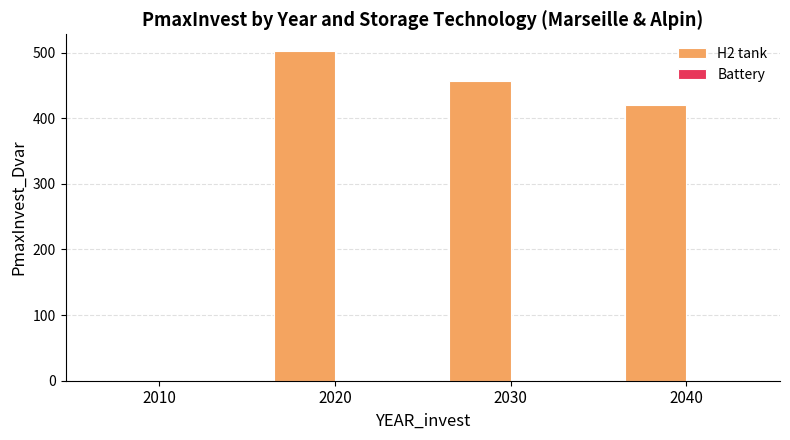

Which has a higher value, 2020 or 2040?

2020